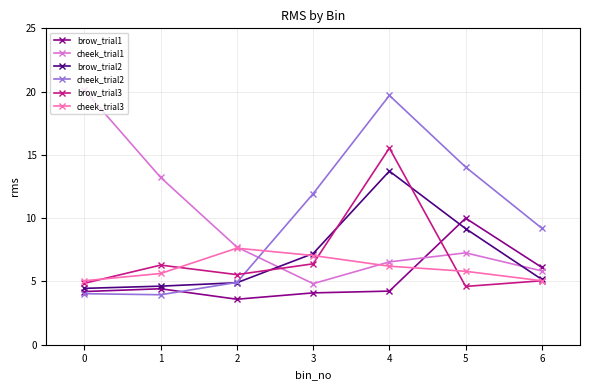

List the series in order of their peak value, lowest first.

cheek_trial3, brow_trial1, brow_trial2, brow_trial3, cheek_trial2, cheek_trial1